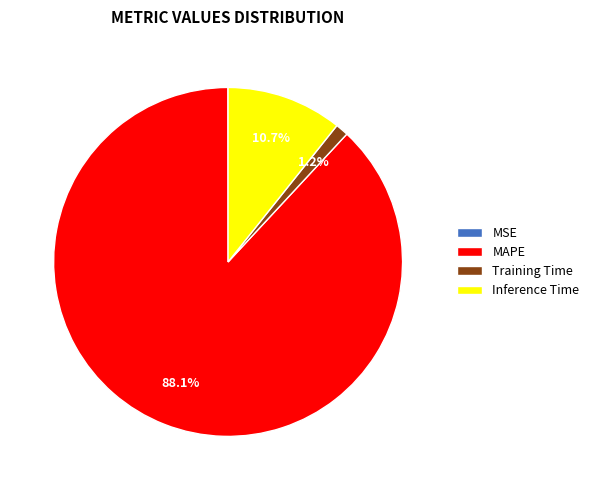

What percentage do Training Time and Inference Time together represent?

11.9%